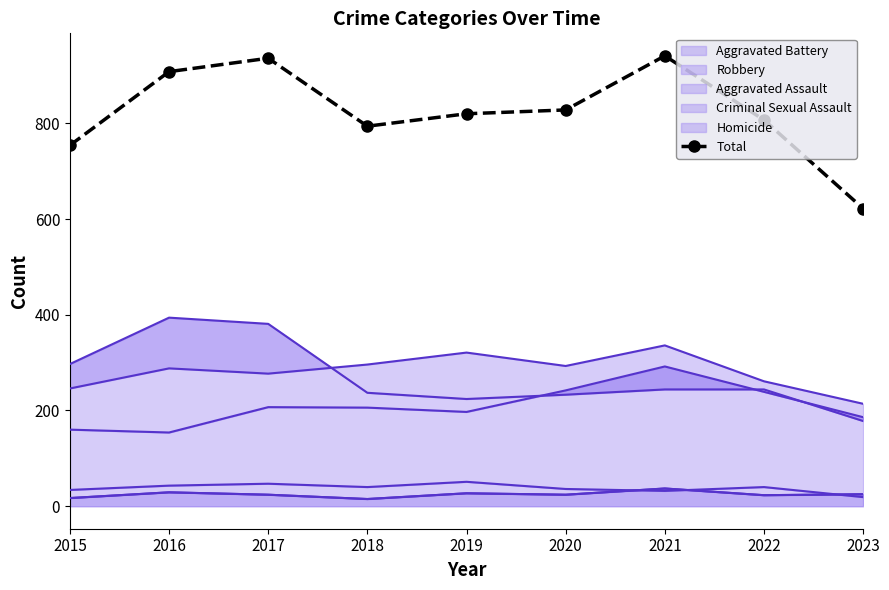

The value at 2020 is 1402. True or false?

False